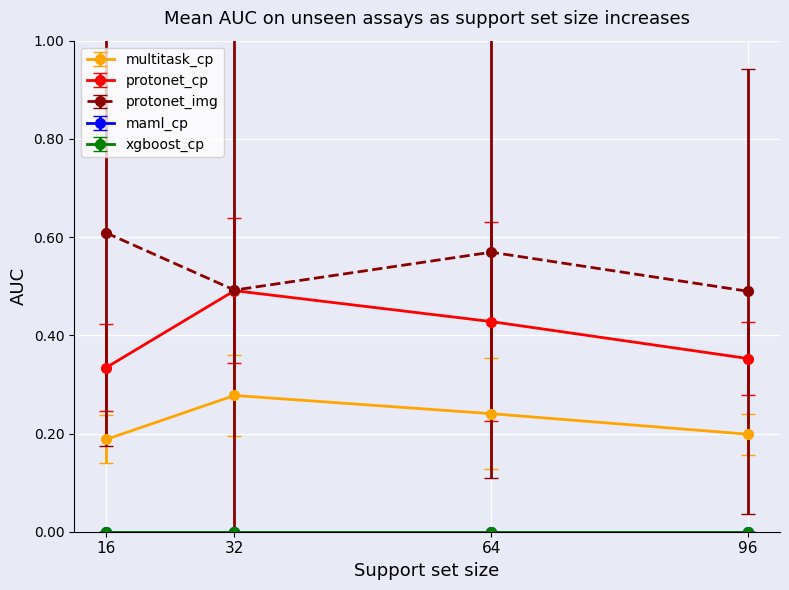

Is this an area chart (filled region under the line)?

No